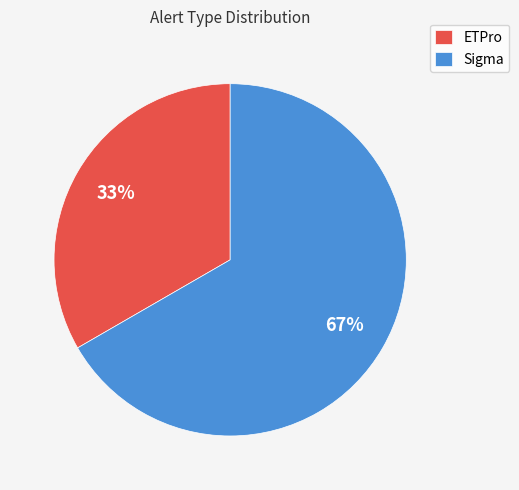

To the nearest percent, what is the average slice percentage?

50%